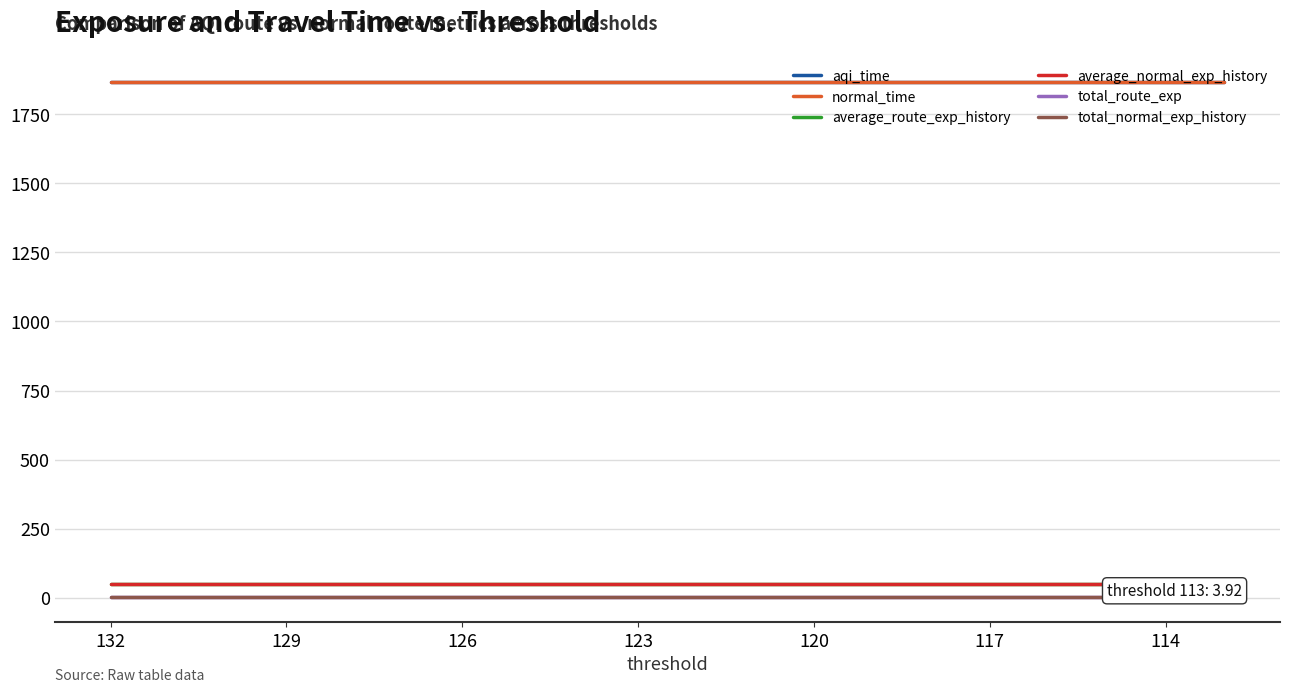

True or false: aqi_time and average_normal_exp_history cross at least once.

False